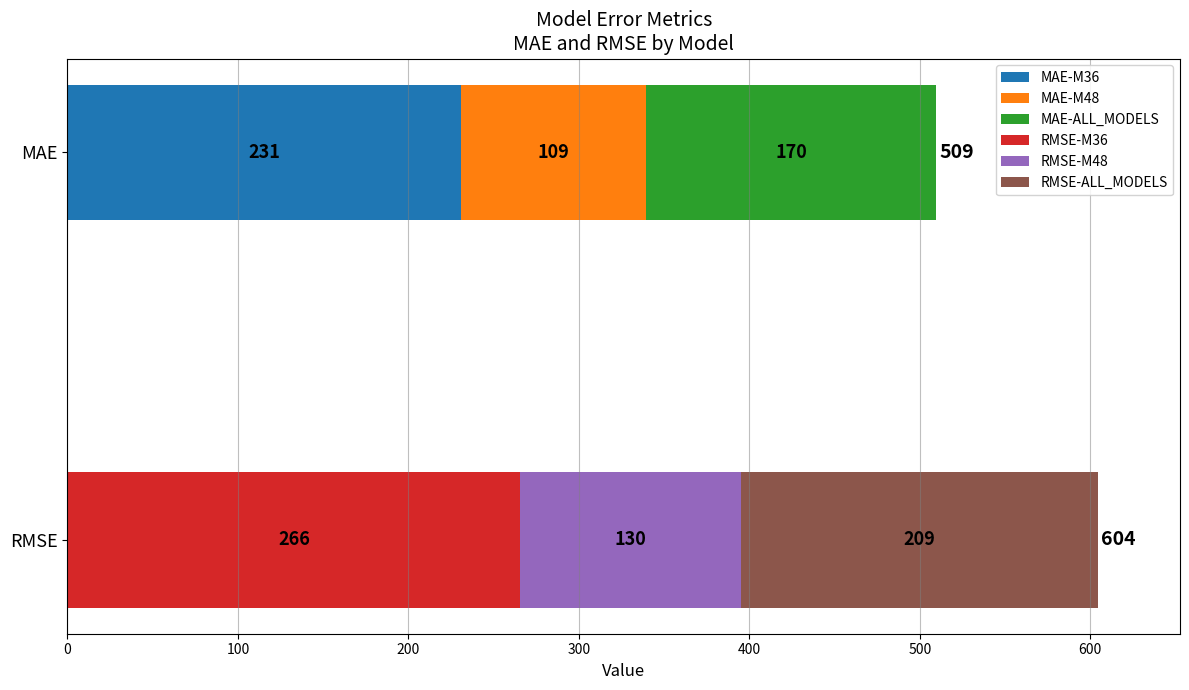

Are the bars horizontal?

Yes